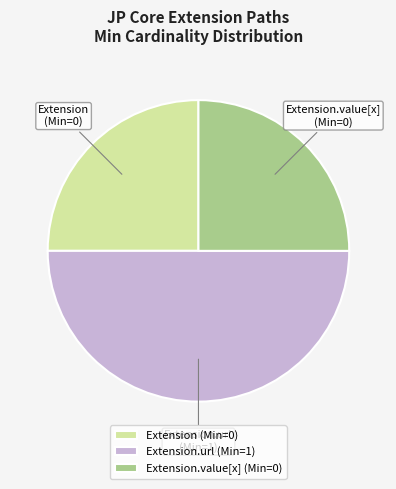

Is it true that Extension.value[x] is 19% of the pie?

False